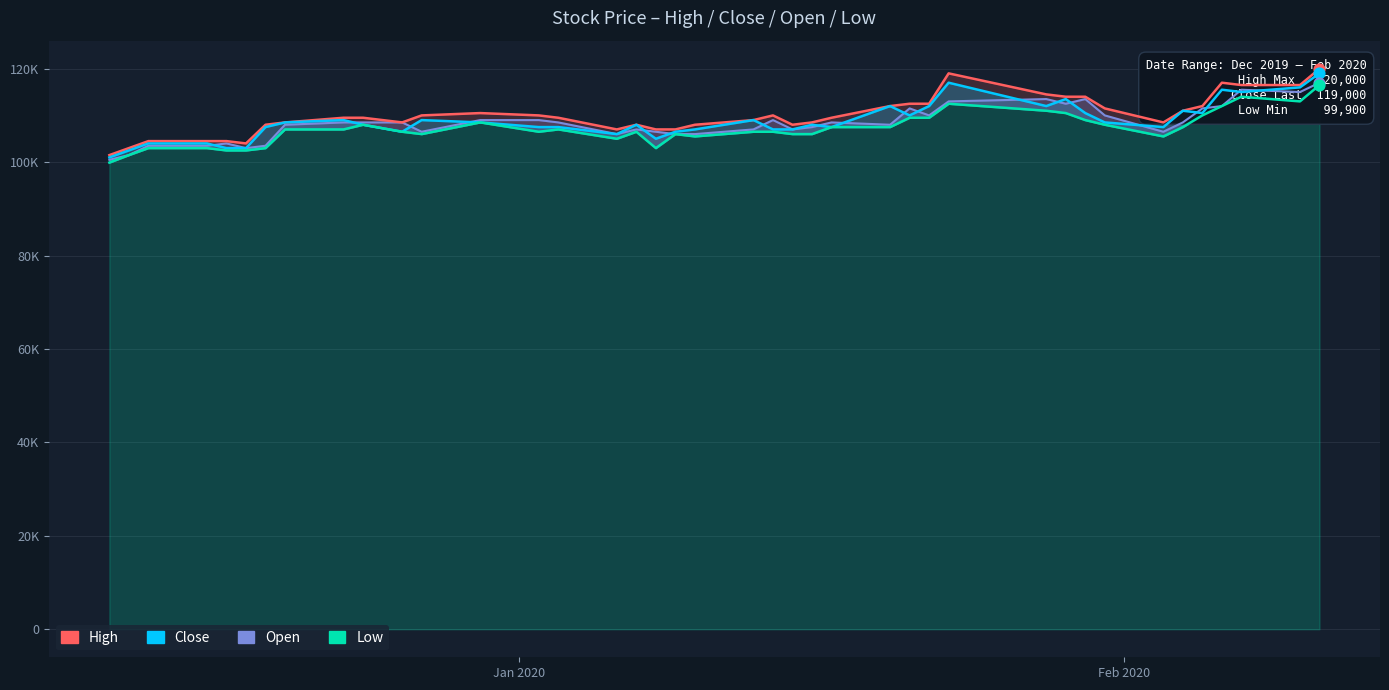

What are all the series names shown in the legend?

High, Close, Open, Low